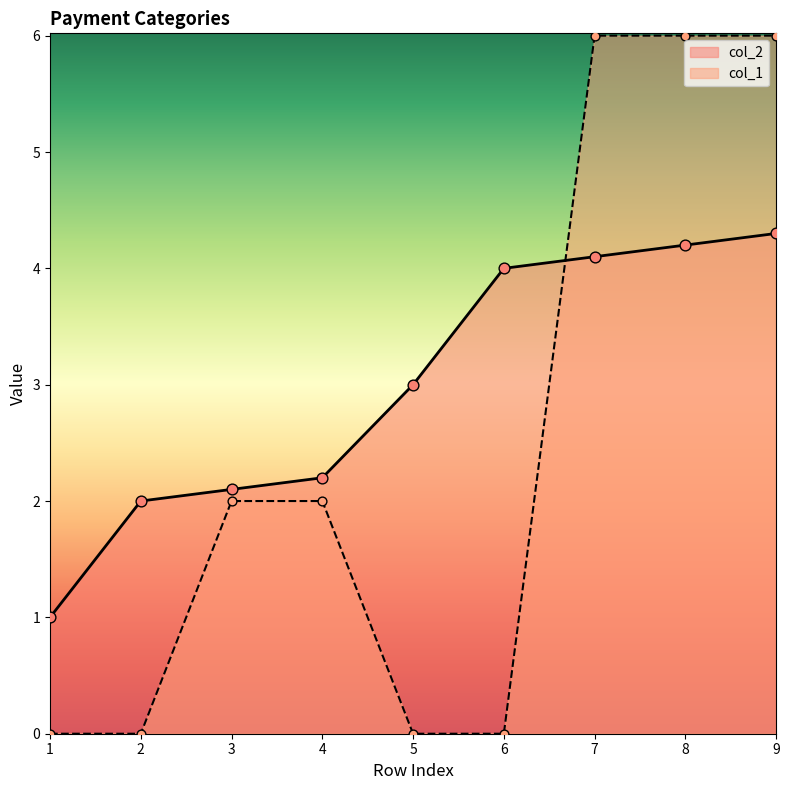

What is the difference between the highest and lowest values at 9?

1.7